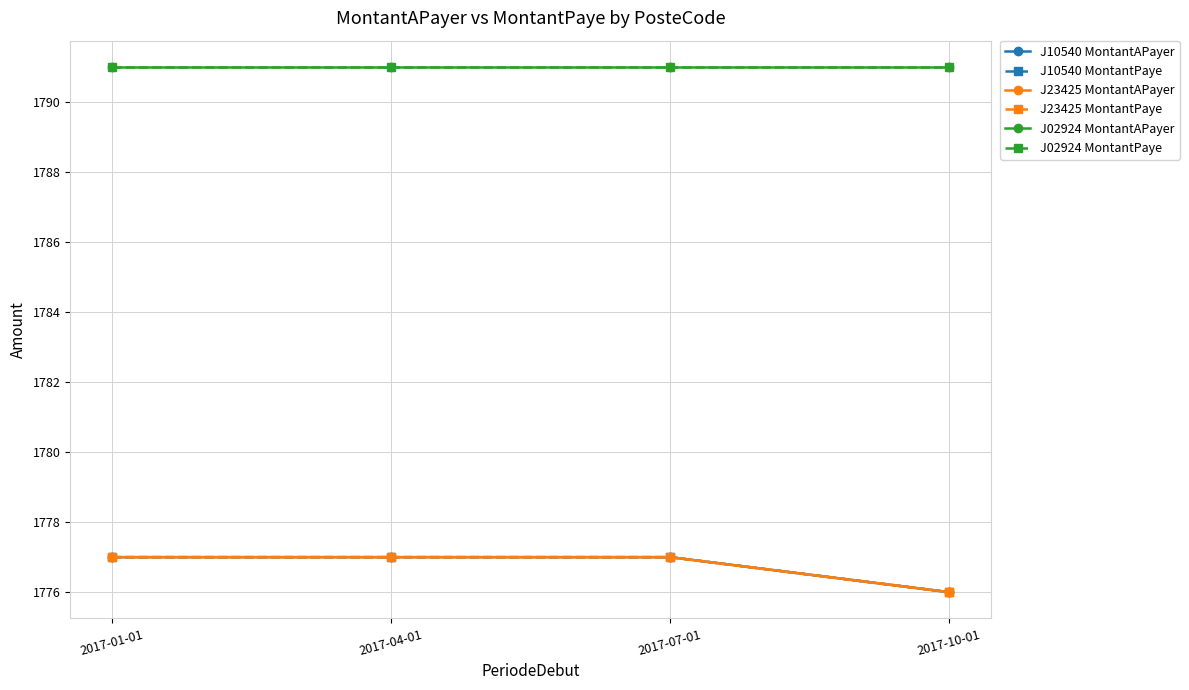

True or false: J10540 MontantPaye and J02924 MontantAPayer cross at least once.

False